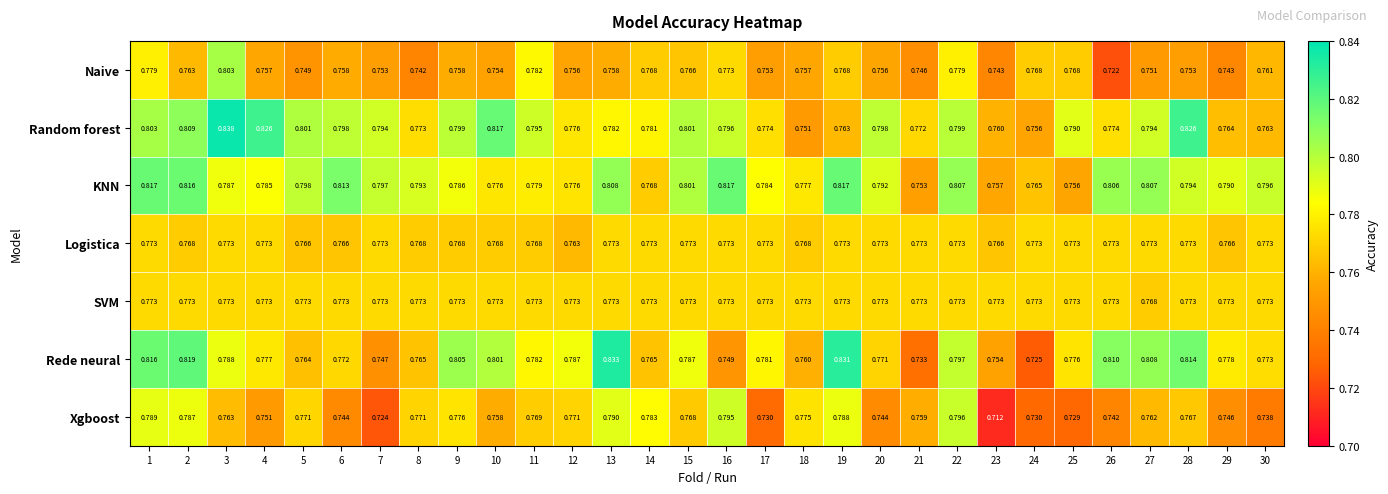

Which series has the largest total across all categories?

KNN